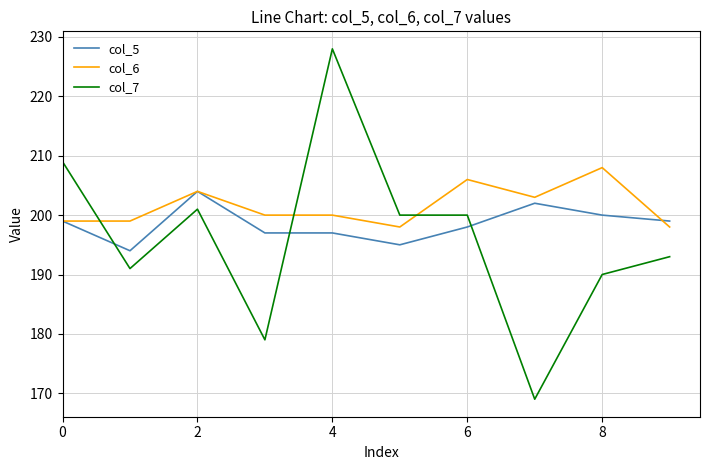

What is the average value of the col_6 series?

202